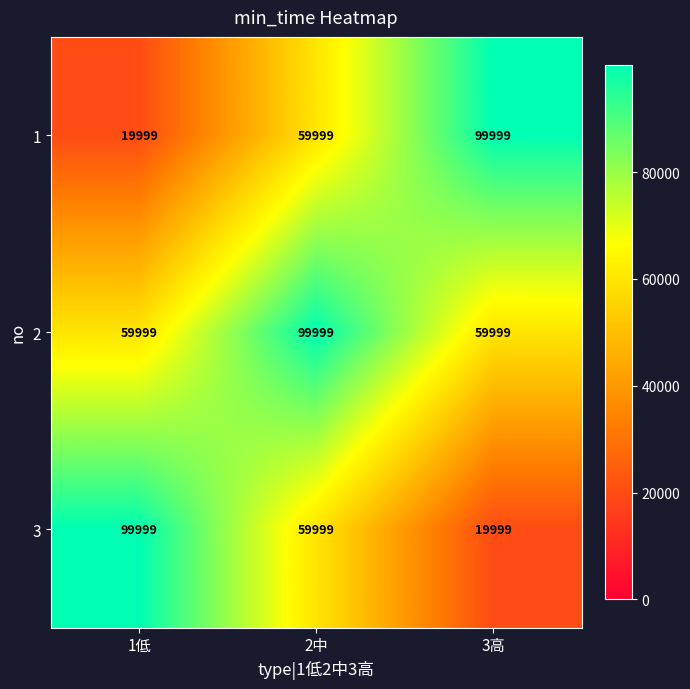

What is the average value of the 2 series?

73332